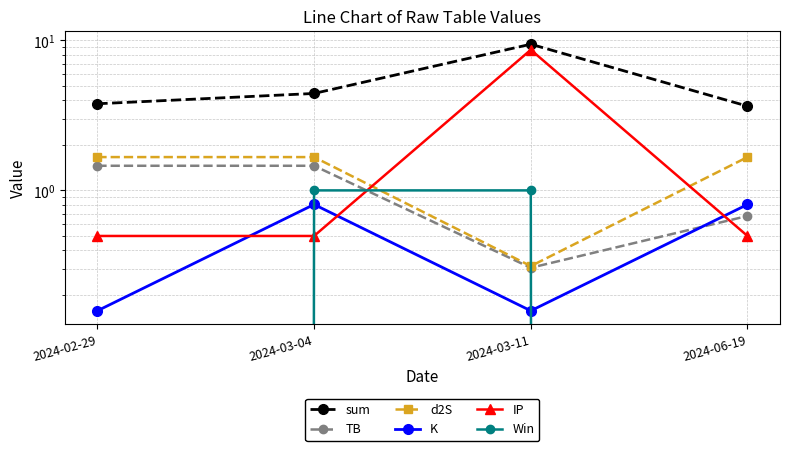

Count the number of data series in this chart.

6